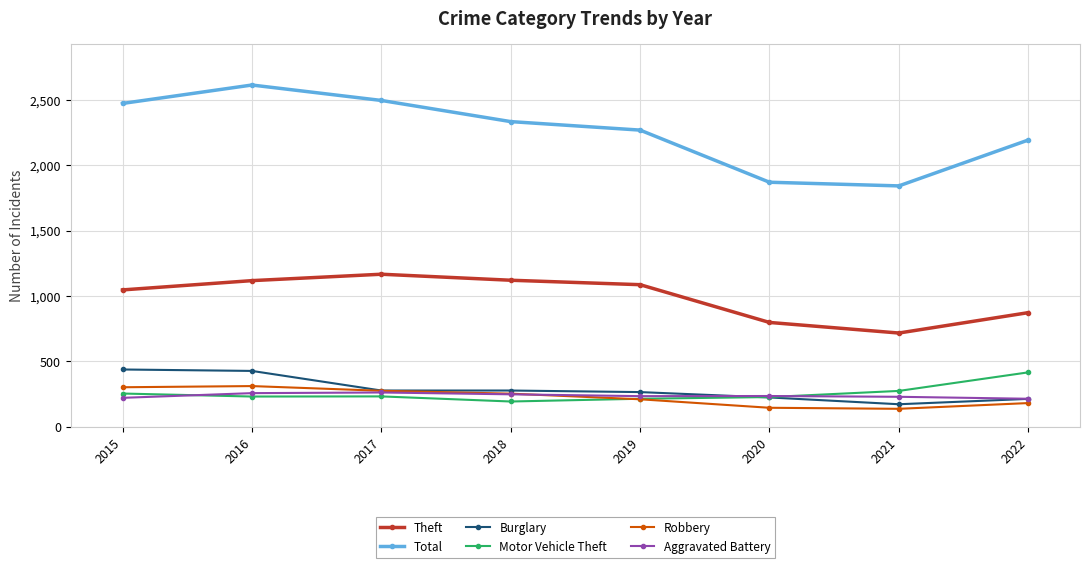

True or false: Theft and Aggravated Battery cross at least once.

False